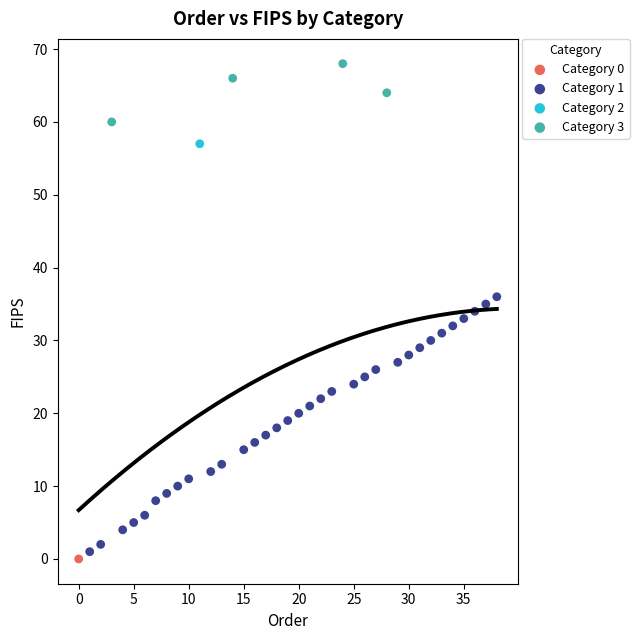

What are all the series names shown in the legend?

Category 0, Category 1, Category 2, Category 3